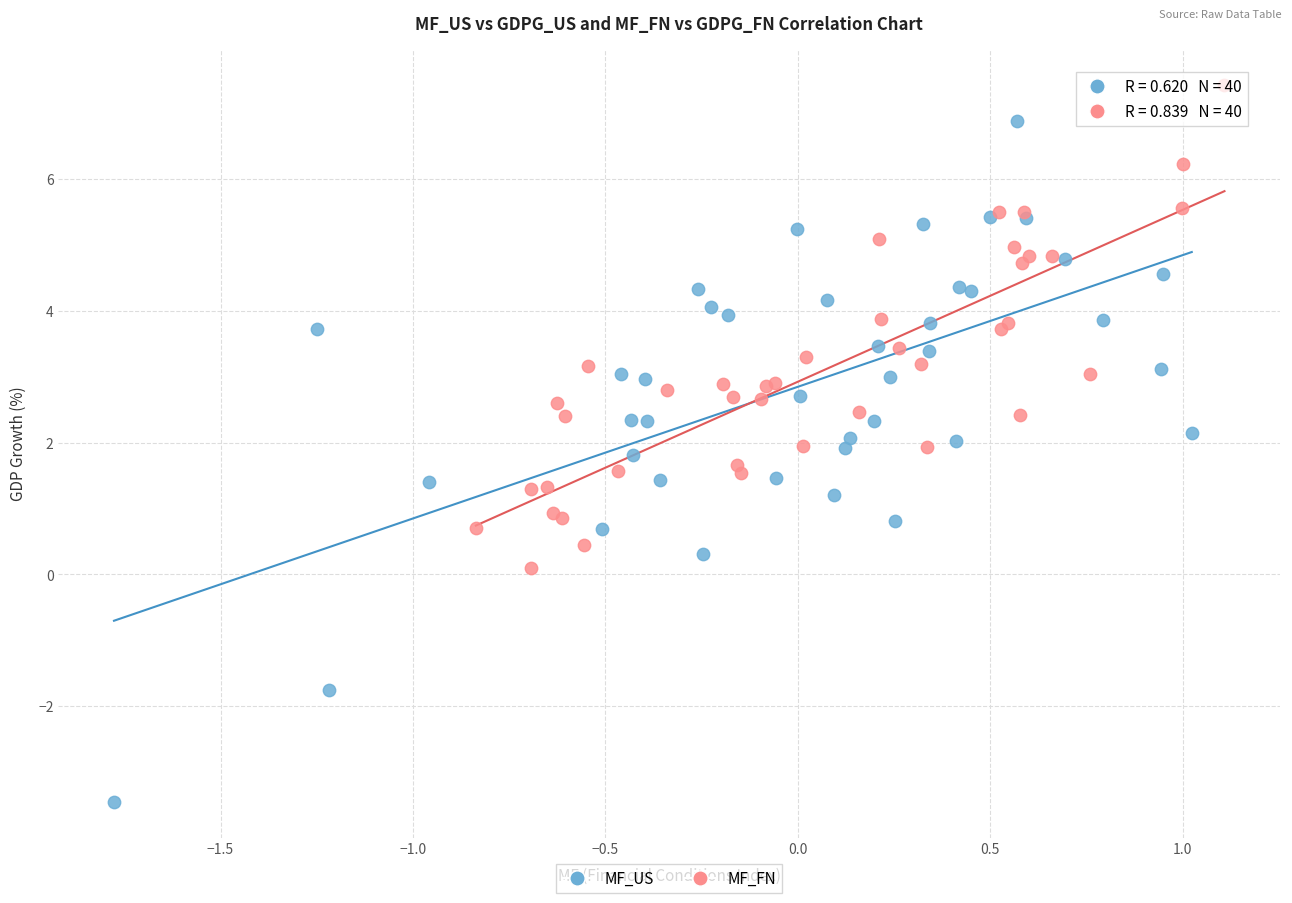

Which series has the widest spread of Y values?

MF_US